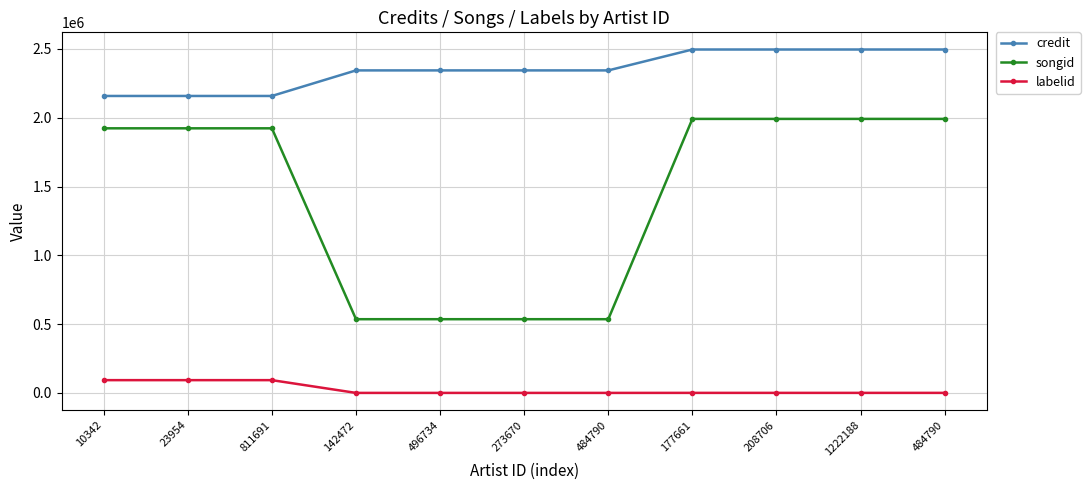

What is the approximate value of labelid at 1222188, to the nearest 10?

200